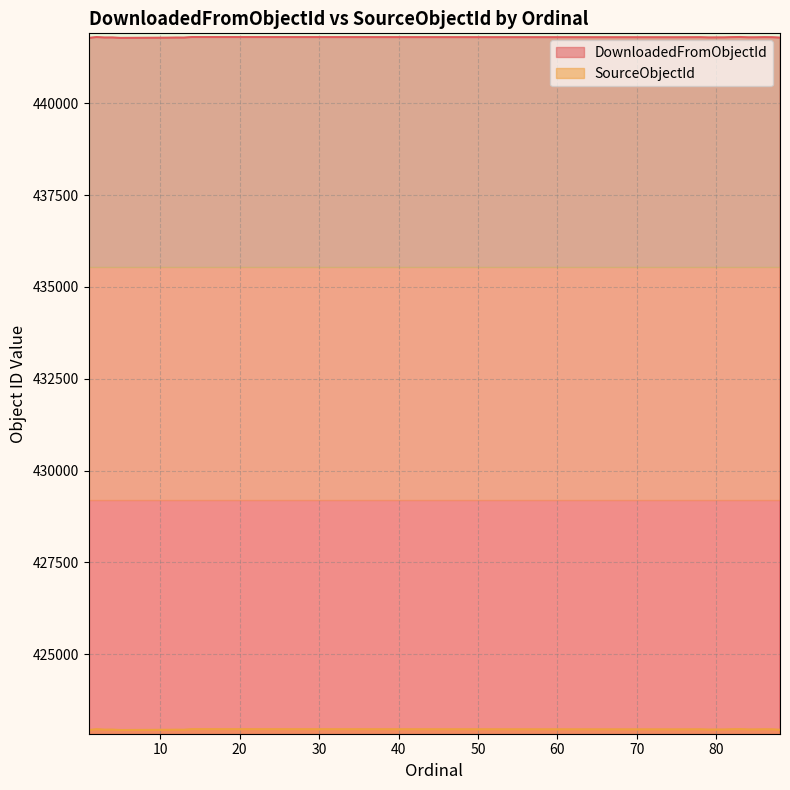

Which series has the largest total across all categories?

DownloadedFromObjectId